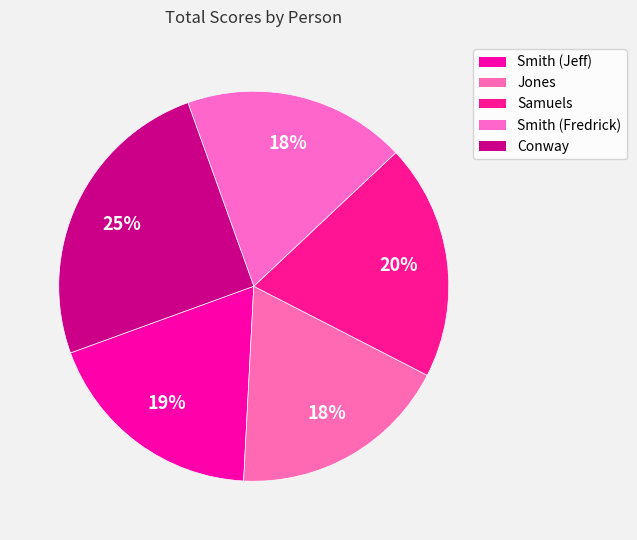

Does any single category account for the majority?

No